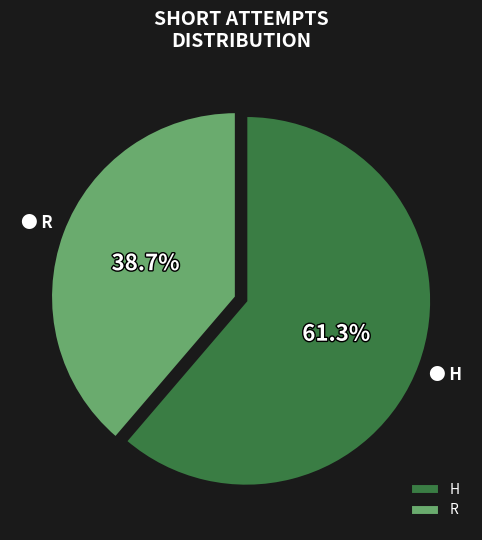

Count the number of slices in the pie.

2